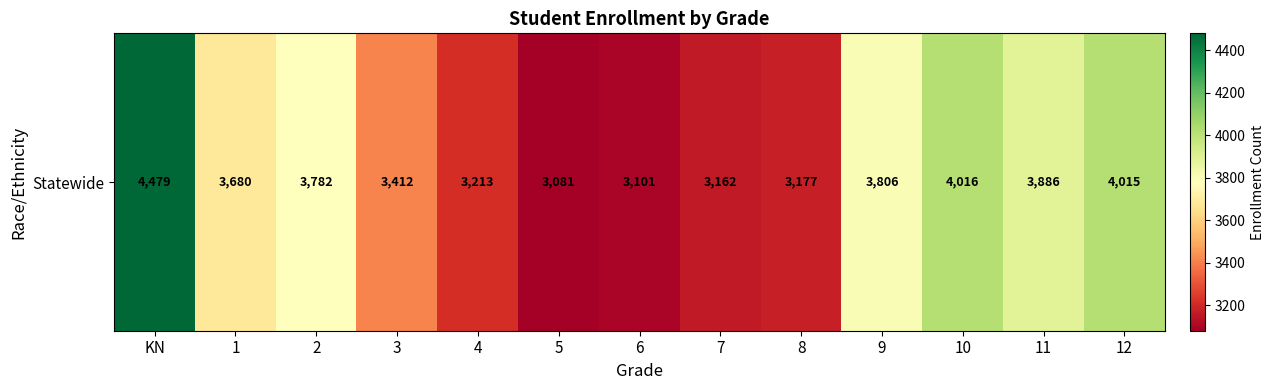

List the labels in order of value, largest first.

KN, 10, 12, 11, 9, 2, 1, 3, 4, 8, 7, 6, 5